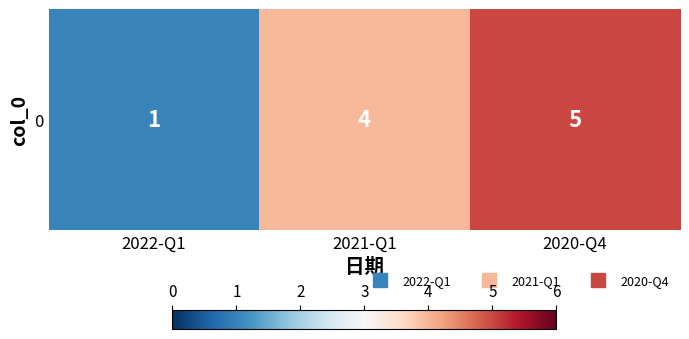

How many values are between 1 and 5?

3